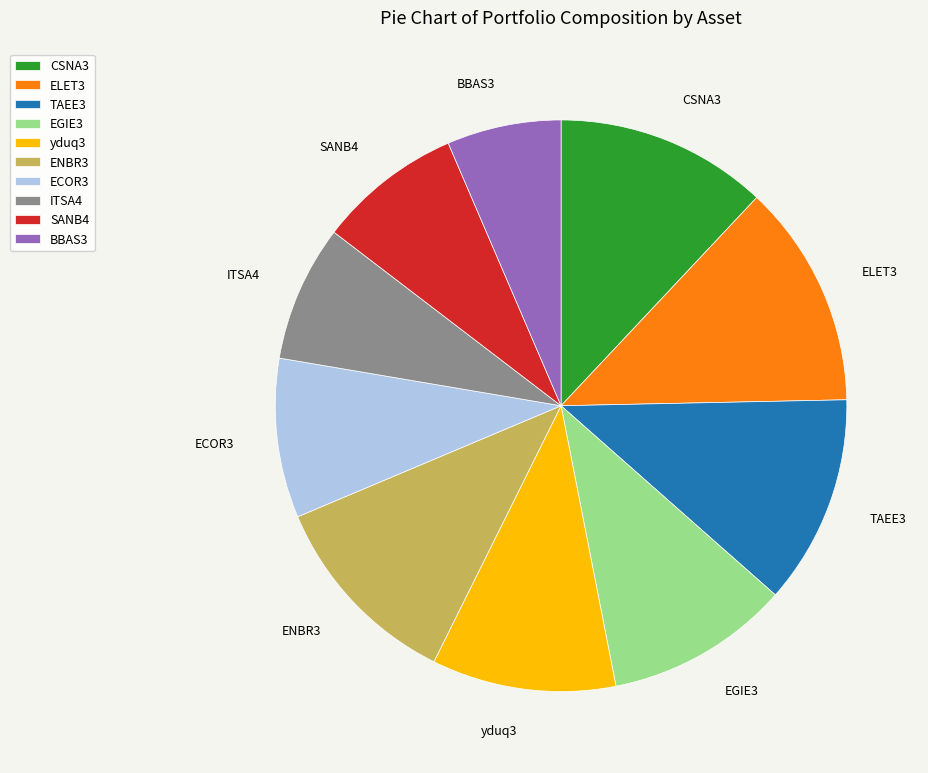

What is the smallest slice in the pie chart?

BBAS3